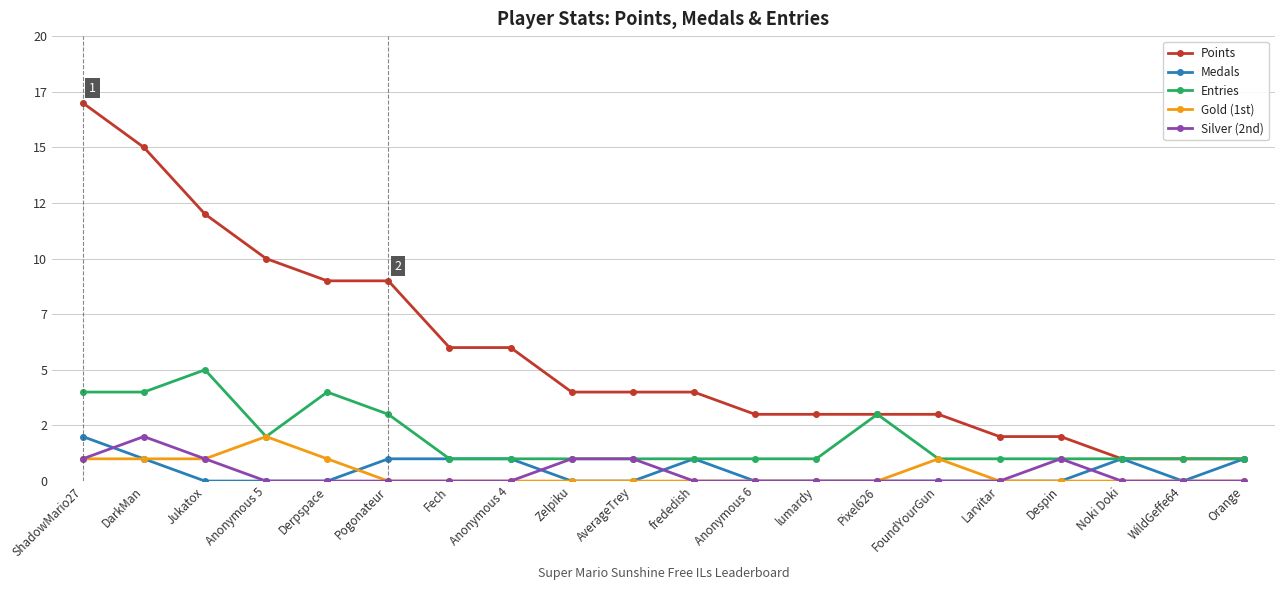

Count the Entries values in the range 1 to 3.

16